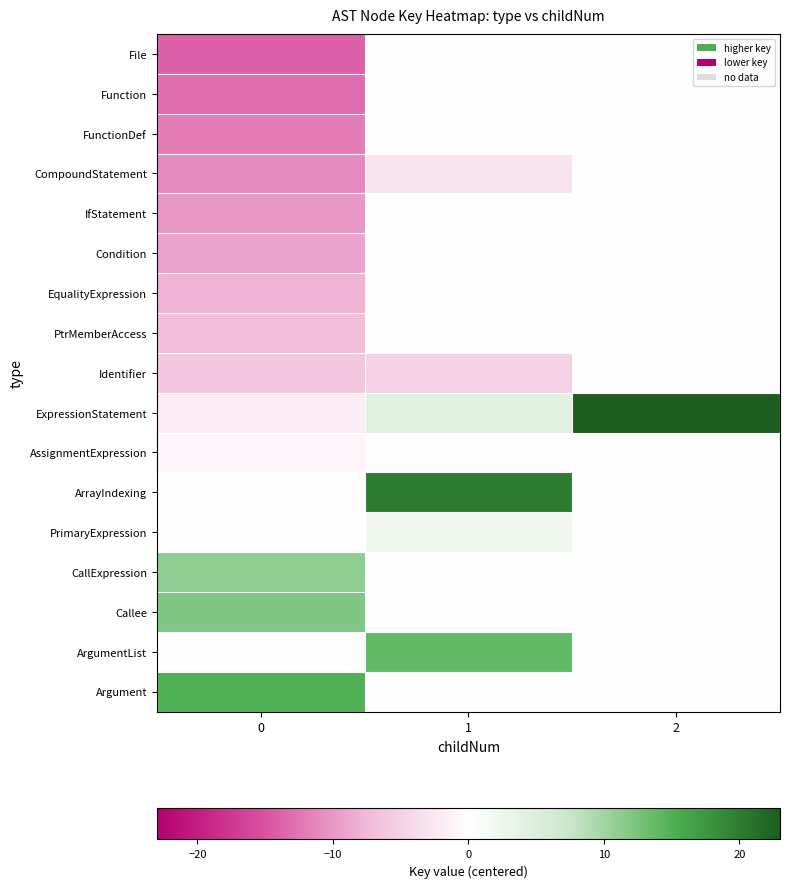

What is the total value across all series at 1?

32